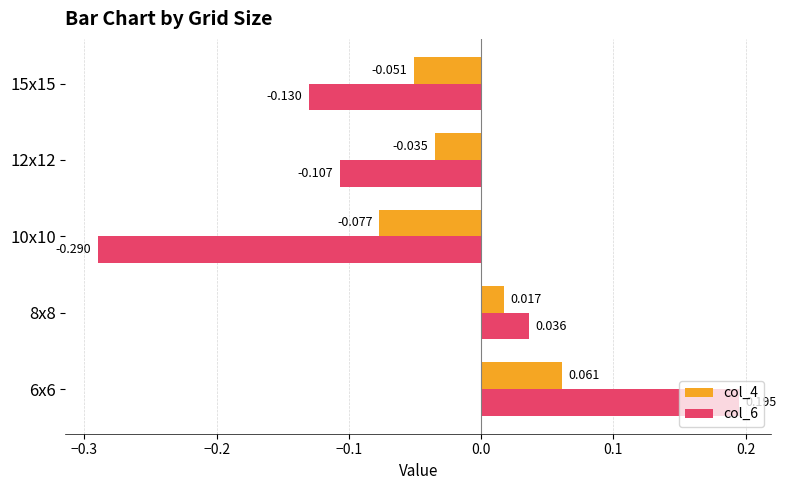

Is the value of col_4 at 8x8 greater than the value of col_6 at 6x6?

No